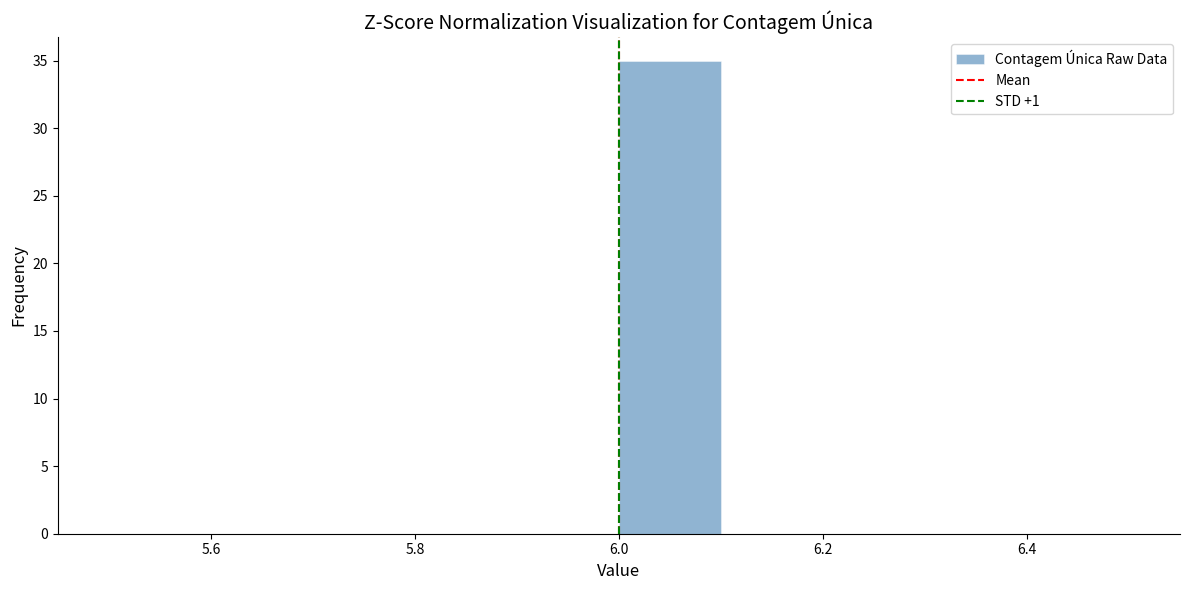

Over which range of the x-axis is the bar tallest?

6.0 to 6.1